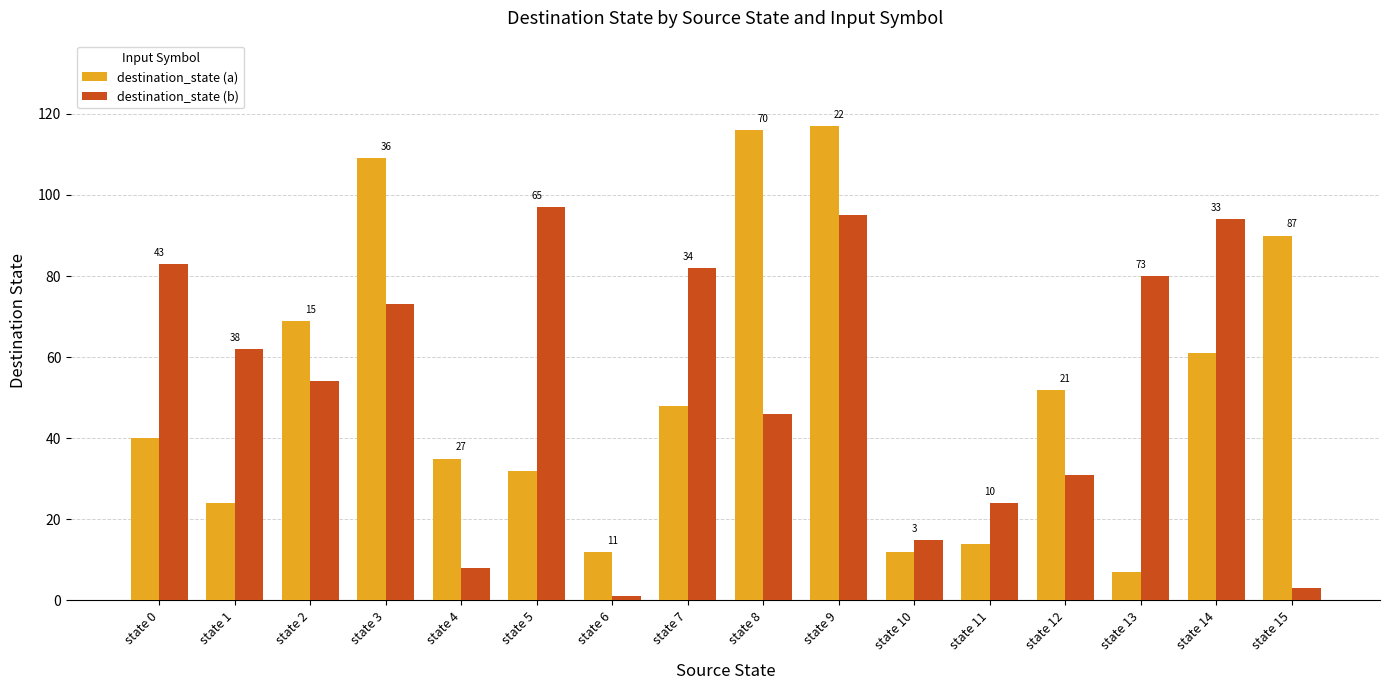

Does the chart contain any negative values?

No